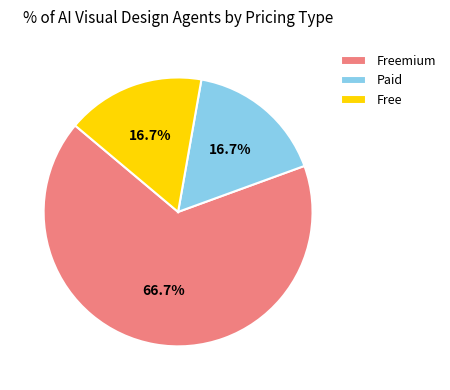

To the nearest percent, what portion does Paid represent?

17%